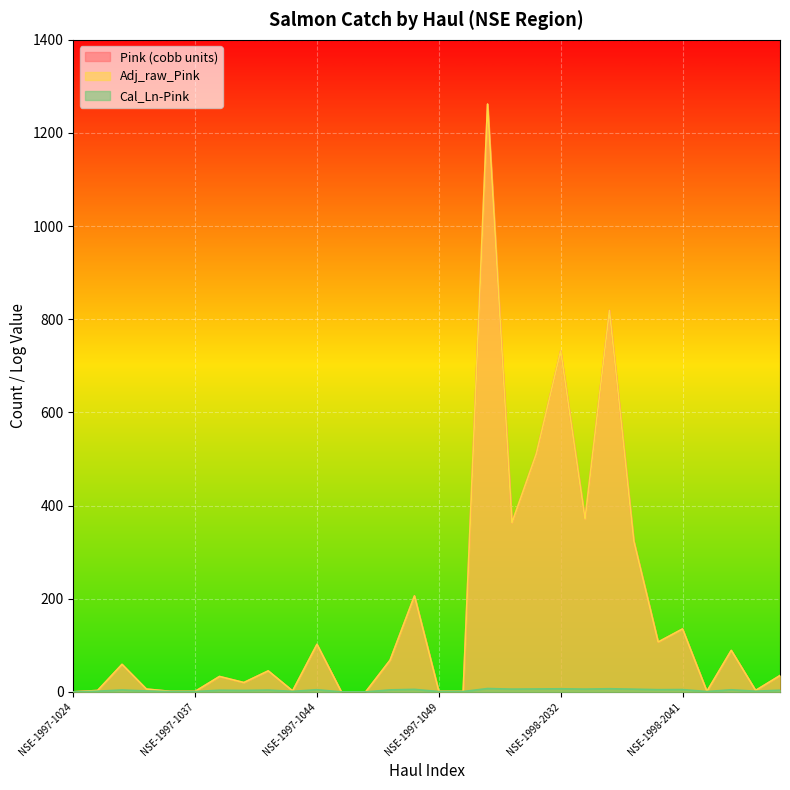

At which category does Pink (cobb units) reach its first local valley?

NSE-1997-1039